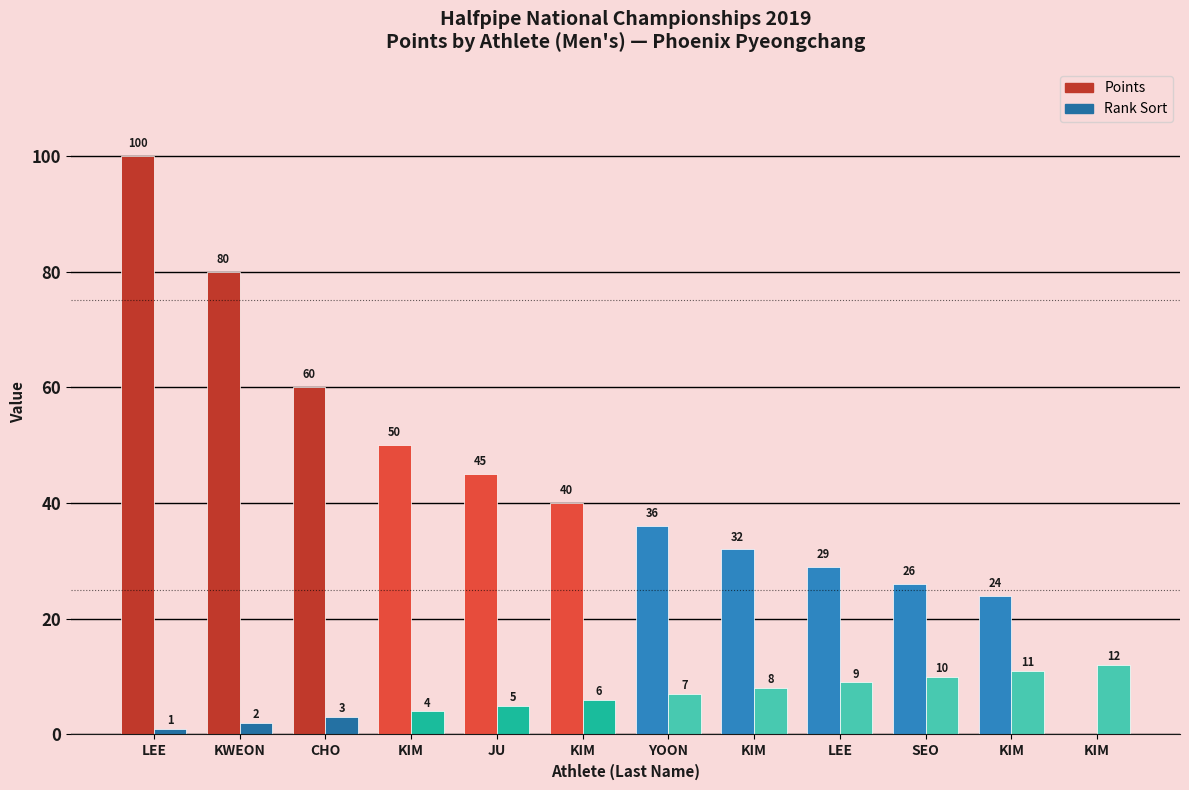

What are all the series names shown in the legend?

Points, Rank Sort